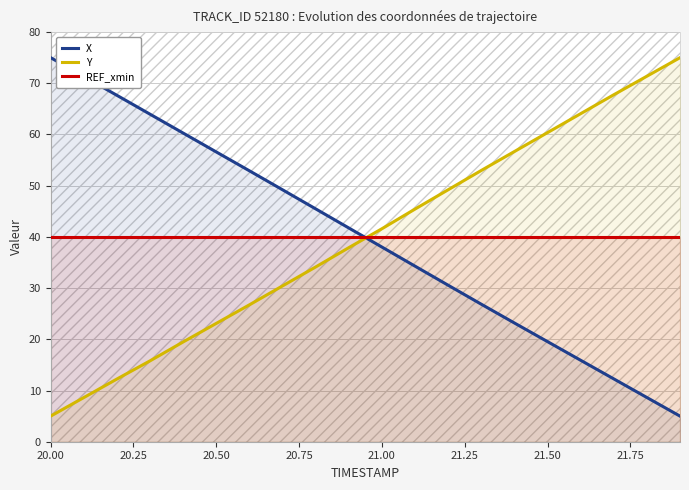

After their last crossing, which series has the higher values: REF_xmin or Y?

Y